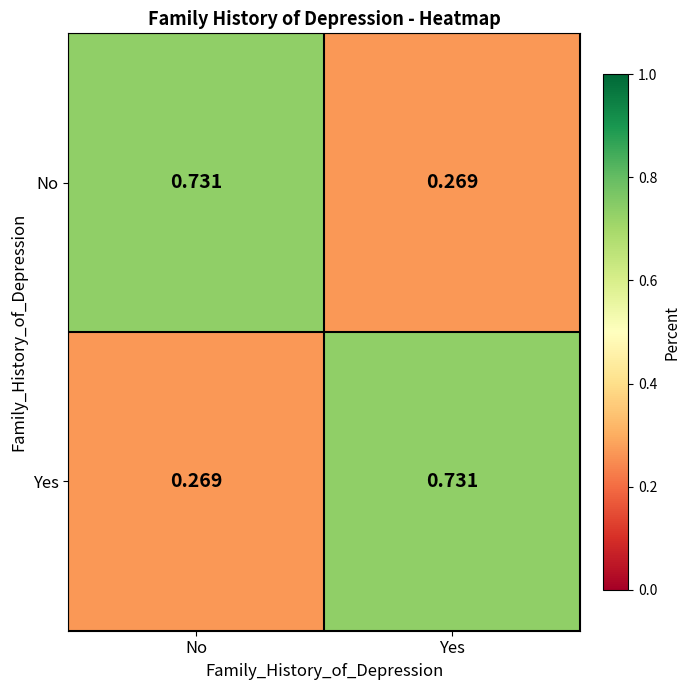

Rank the categories by Yes value from highest to lowest.

Yes, No